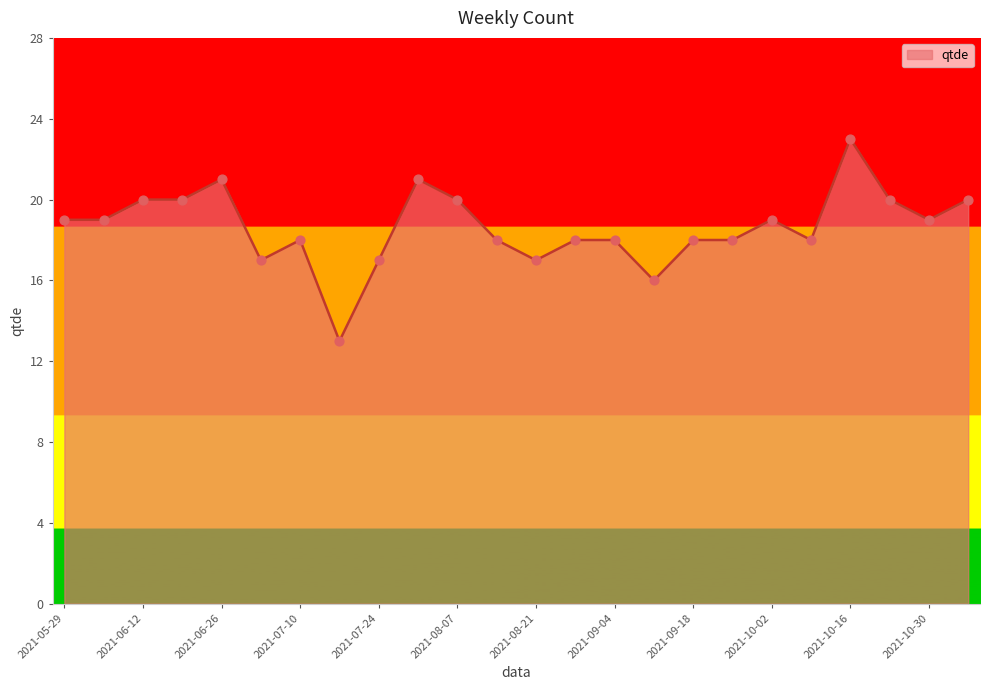

What is the difference between the maximum and minimum values?

10